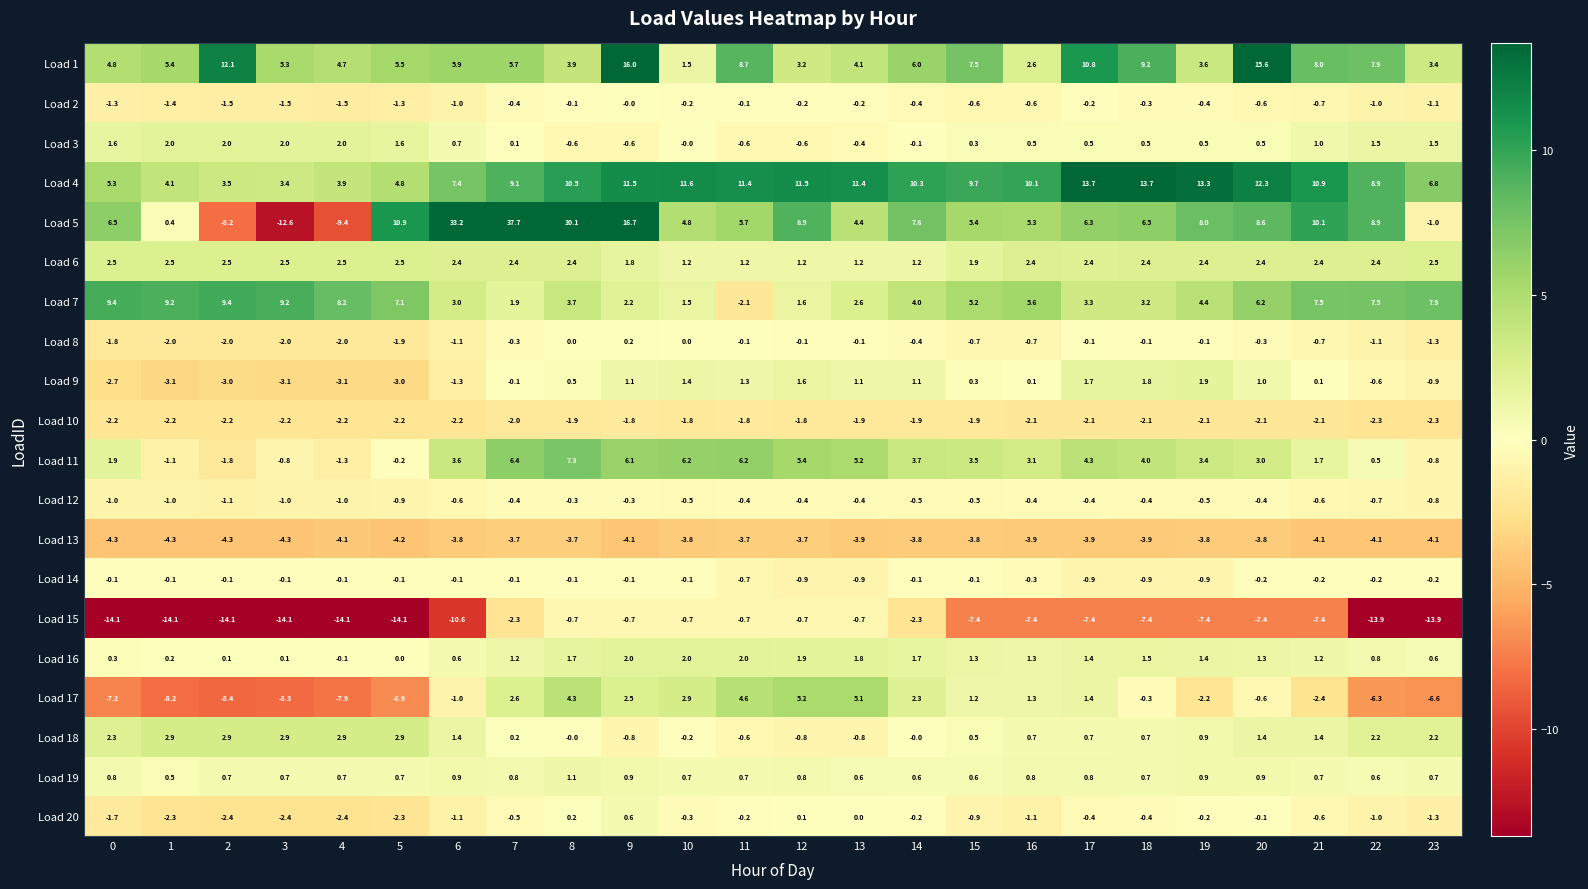

True or false: Load 3 has a value of 1.6 at 5.

True